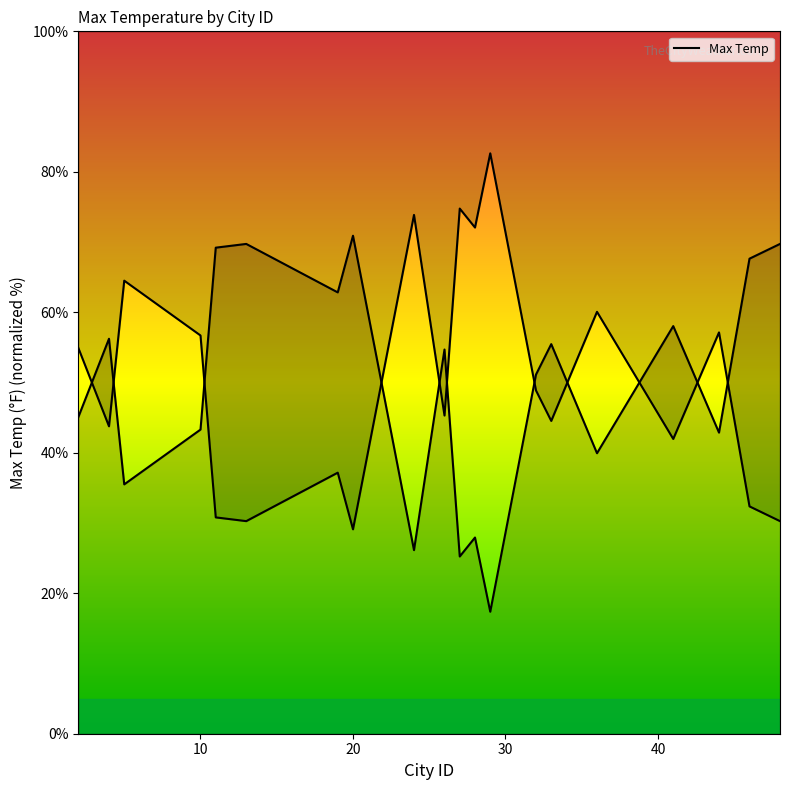

How many points are higher than both their immediate neighbors (excluding endpoints)?

7